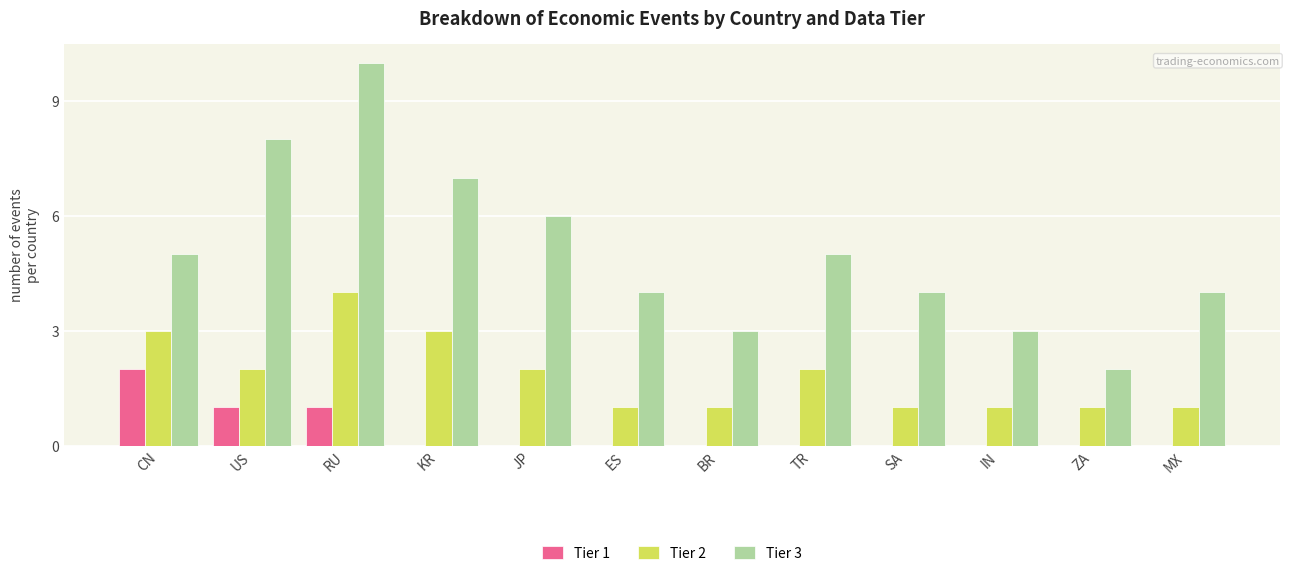

What is the difference between the Tier 2 values at CN and IN?

2